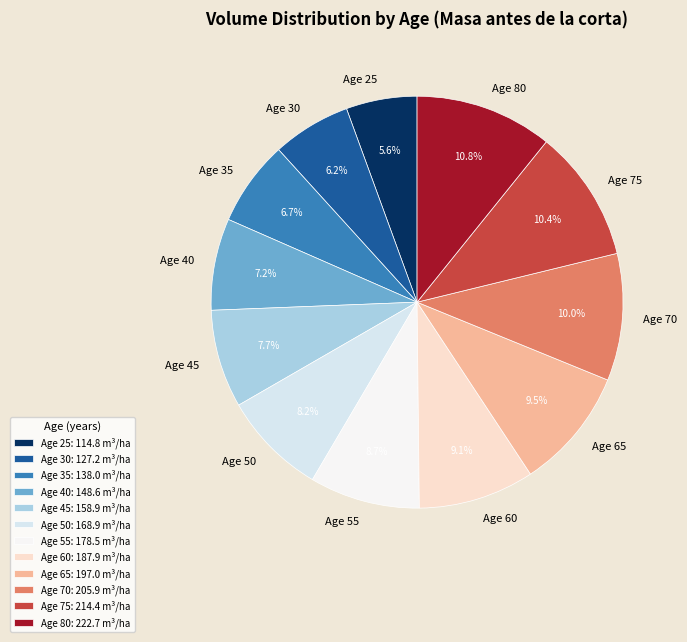

Approximately how many times larger is the value at Age 50 compared to Age 55?

0.9